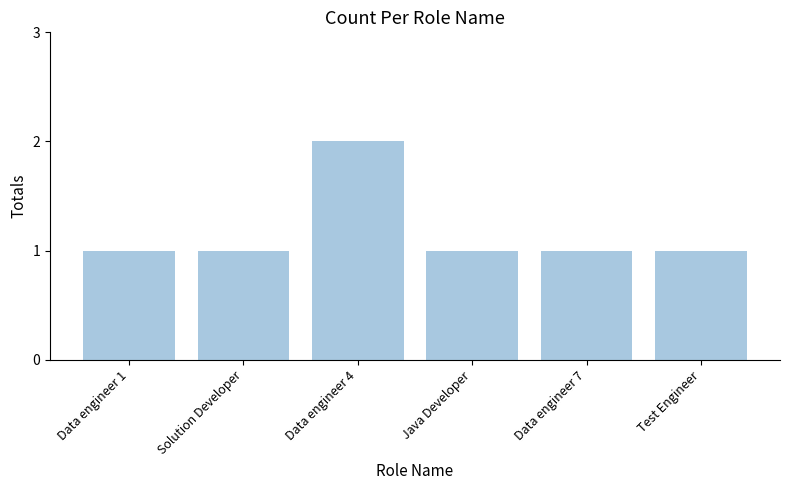

What is the sum of all values?

7